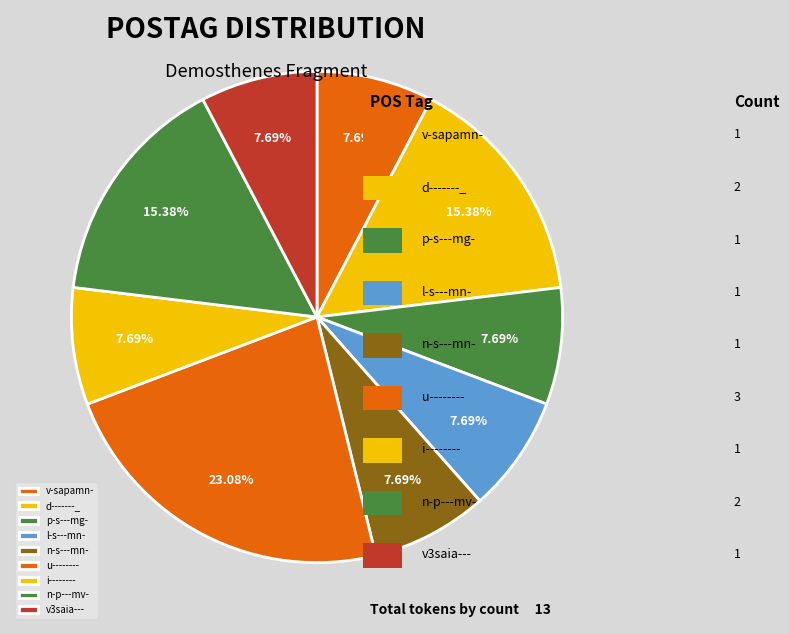

To the nearest percent, what is the difference between the largest and smallest slice percentages?

15%